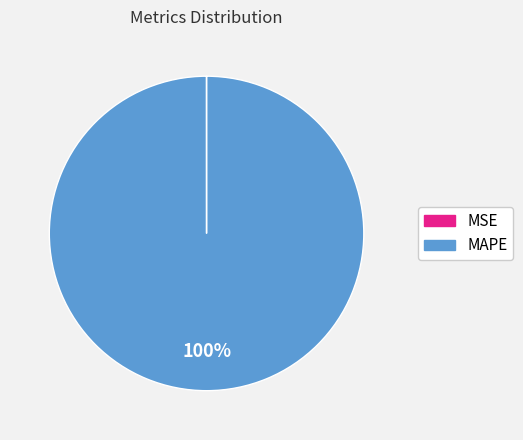

The MAPE slice represents 91% of the pie. True or false?

False